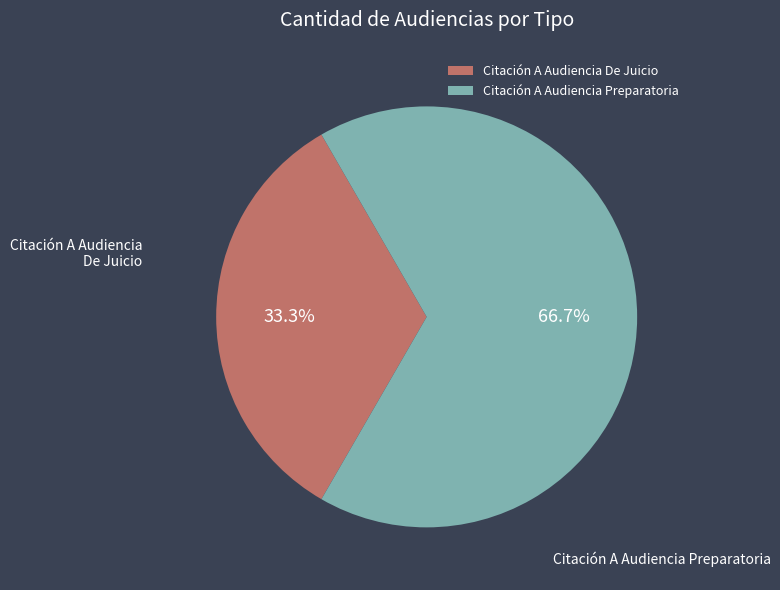

Is it true that Citación A Audiencia De Juicio is 33% of the pie?

True